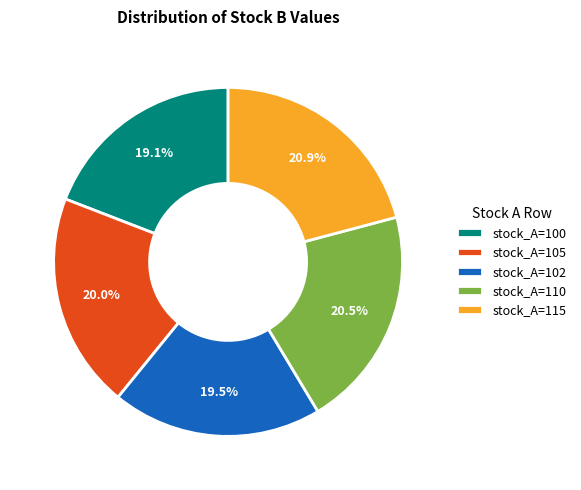

To the nearest percent, what is the average slice percentage?

20%